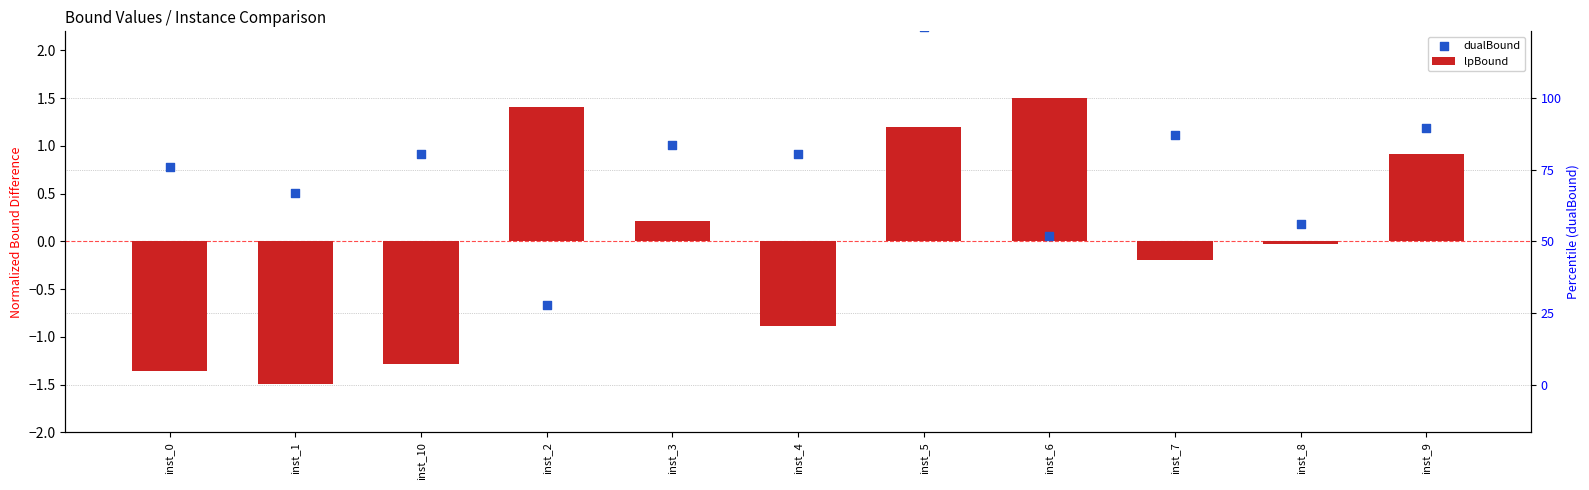

What are all the series names shown in the legend?

lpBound, dualBound